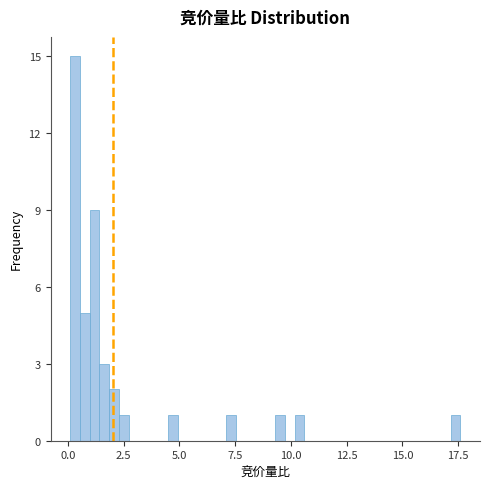

Read against the x-axis, roughly where is the centre of the tallest bar?

0.5